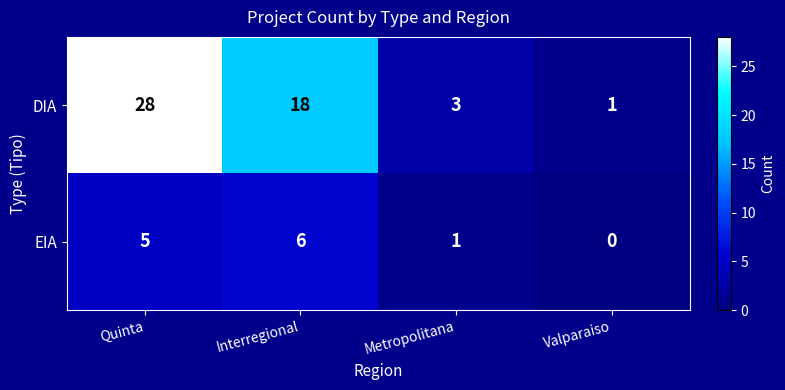

Which series has the largest range (max minus min)?

DIA